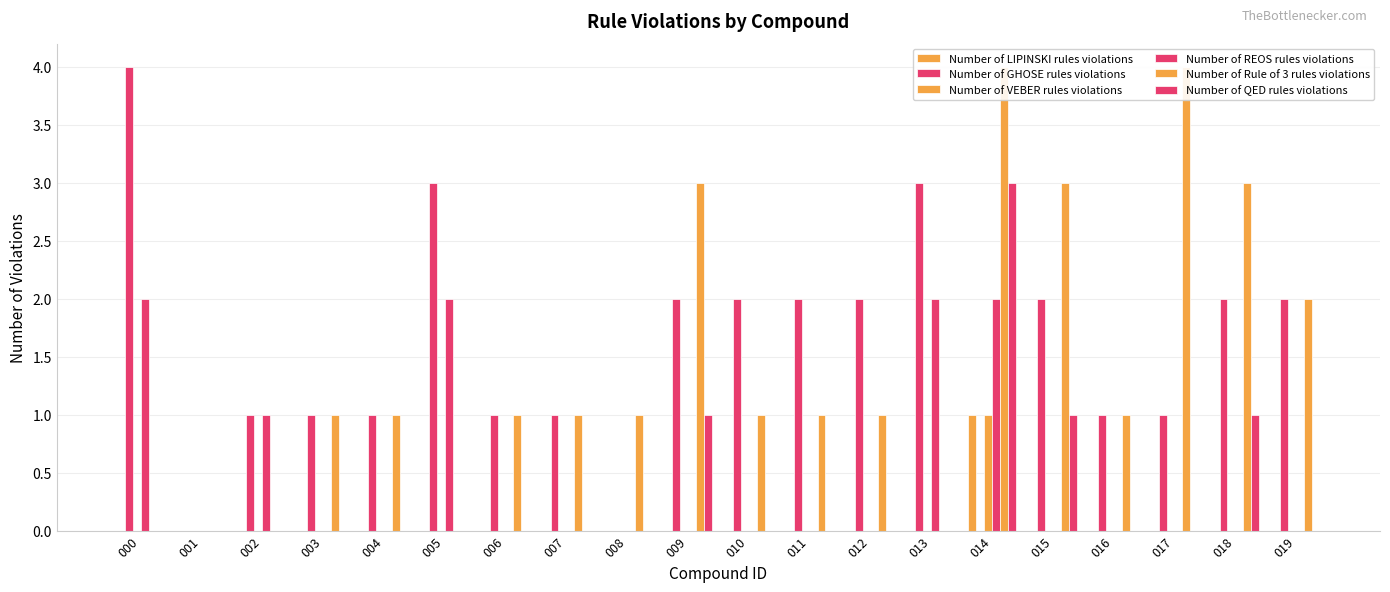

At which label is Number of QED rules violations closest to 1?

009